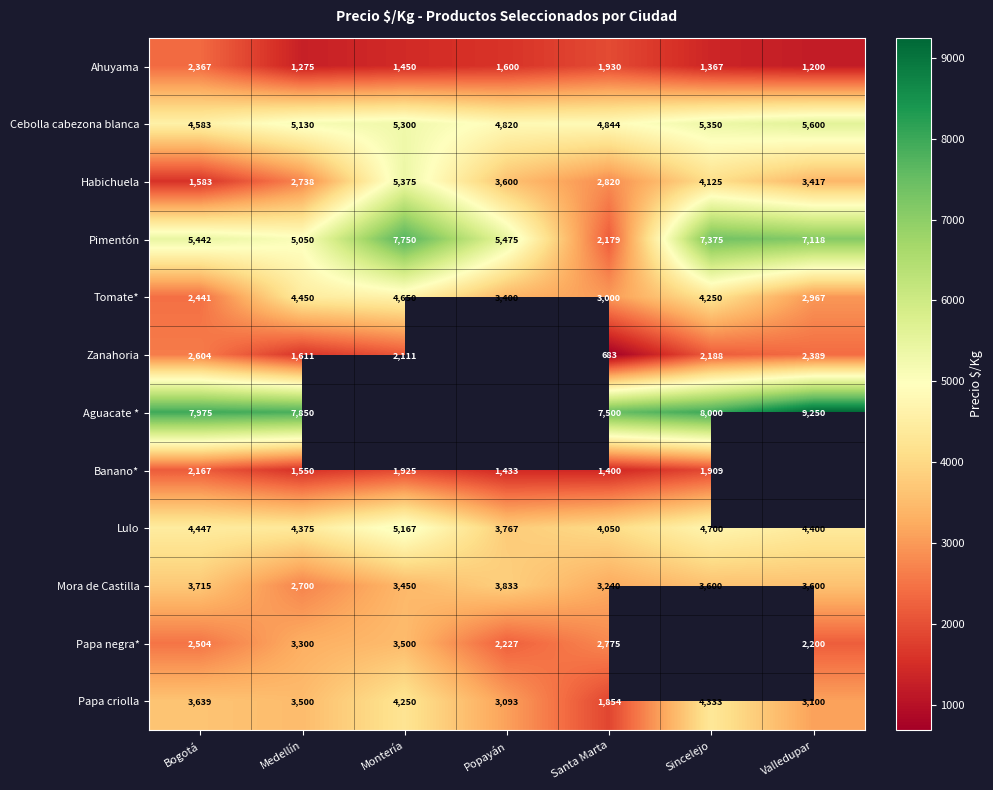

At how many categories does at least one series exceed 6798?

6